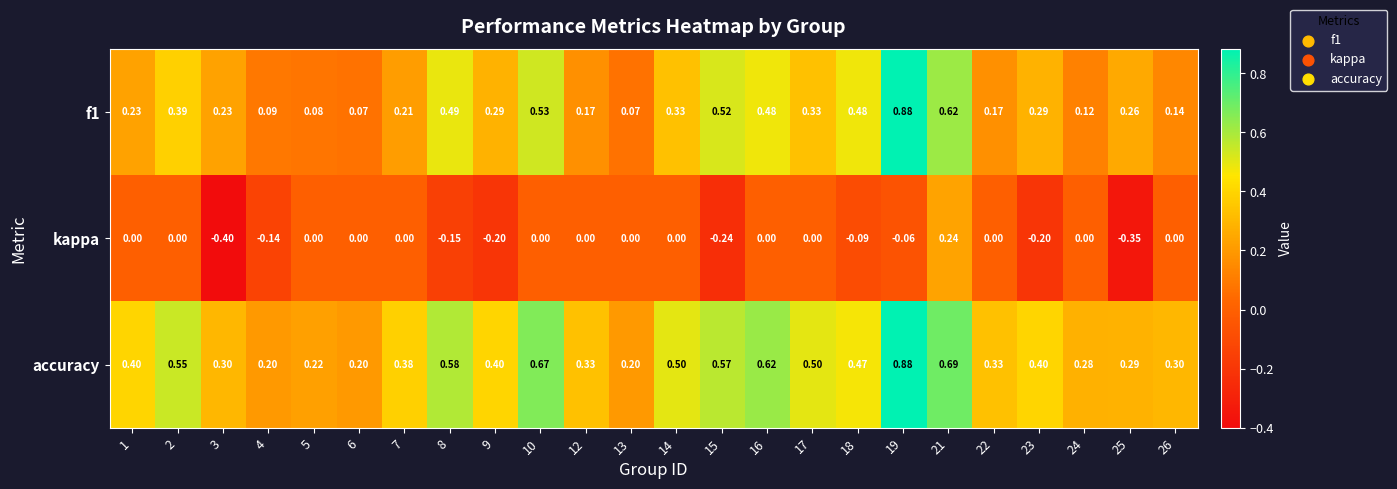

Is the value of f1 at 21 greater than the value of kappa at 6?

Yes